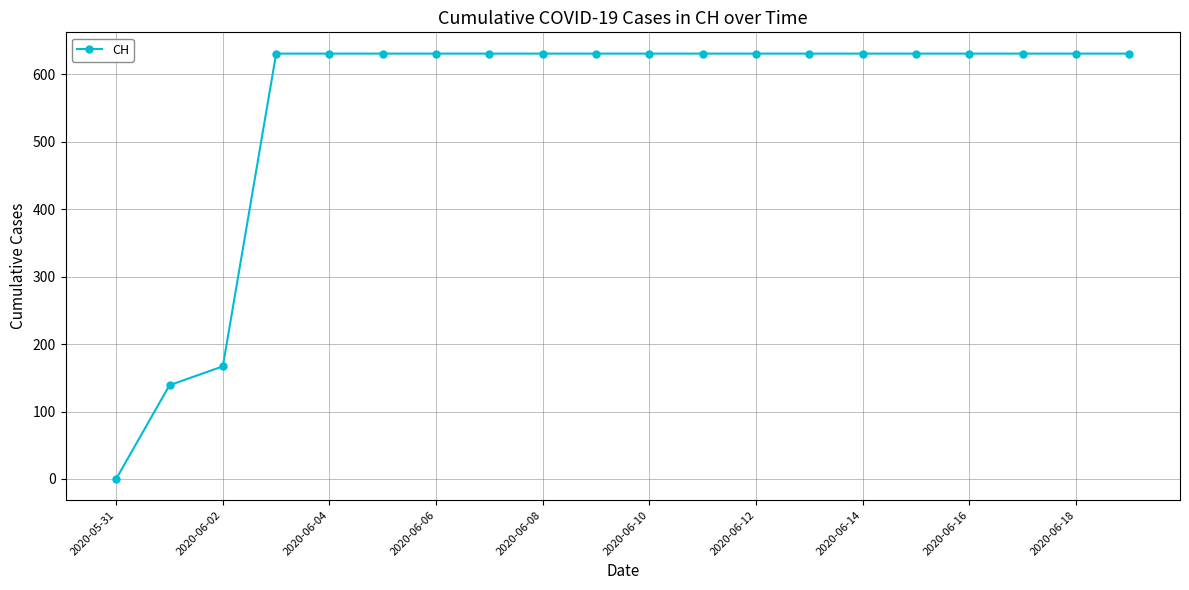

What is the sum of all values?

11033